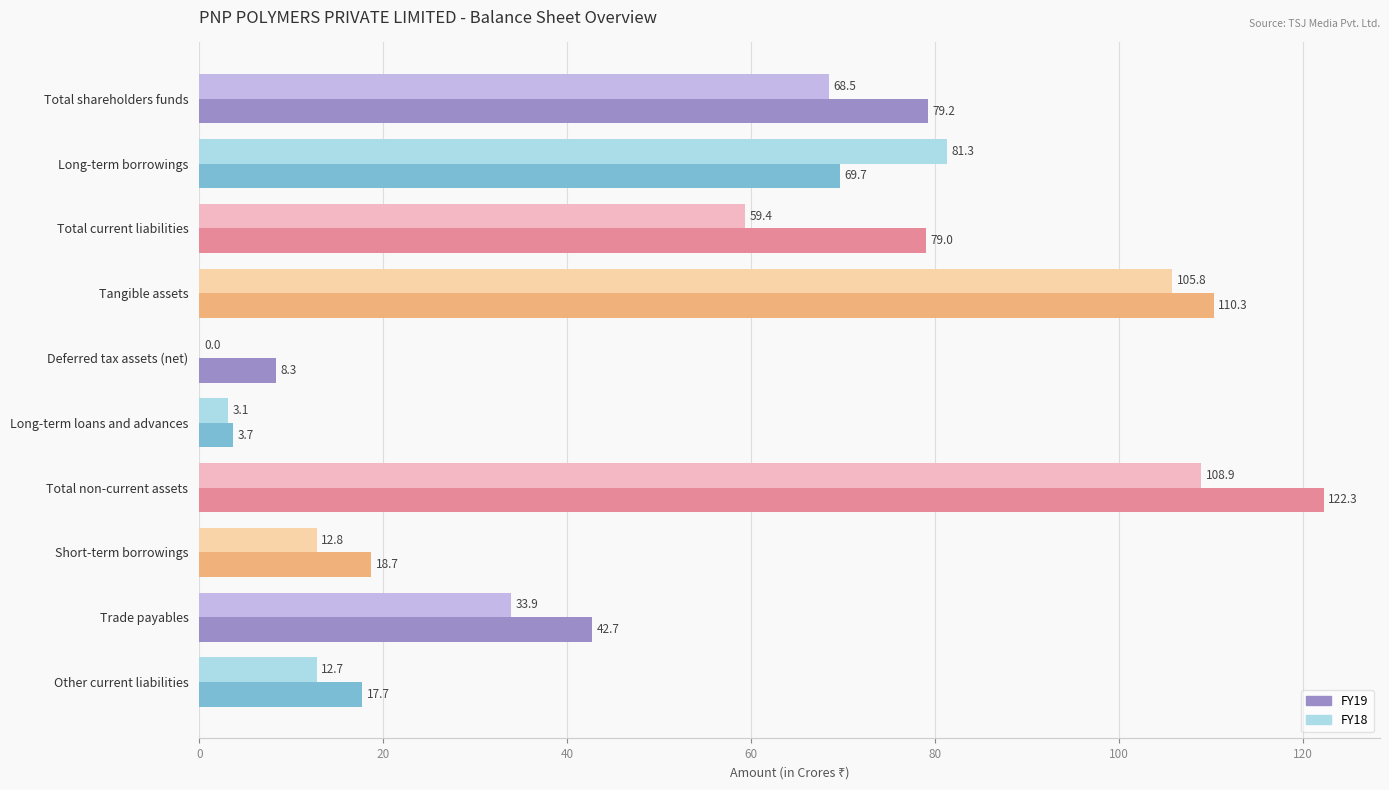

At which label is FY18 closest to 54?

Total current liabilities